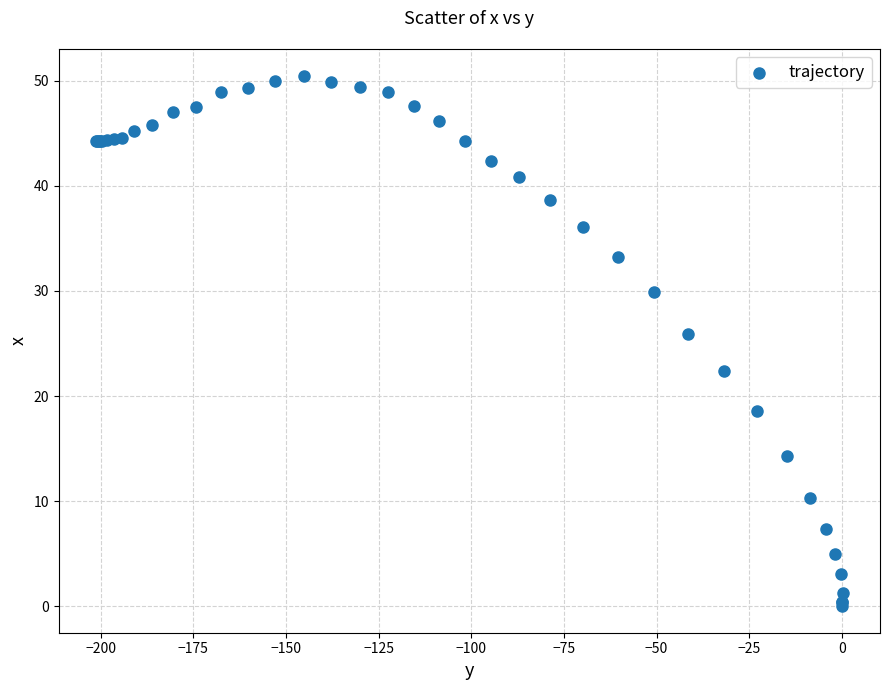

What Y value in the scatter plot is closest to 25?

25.9